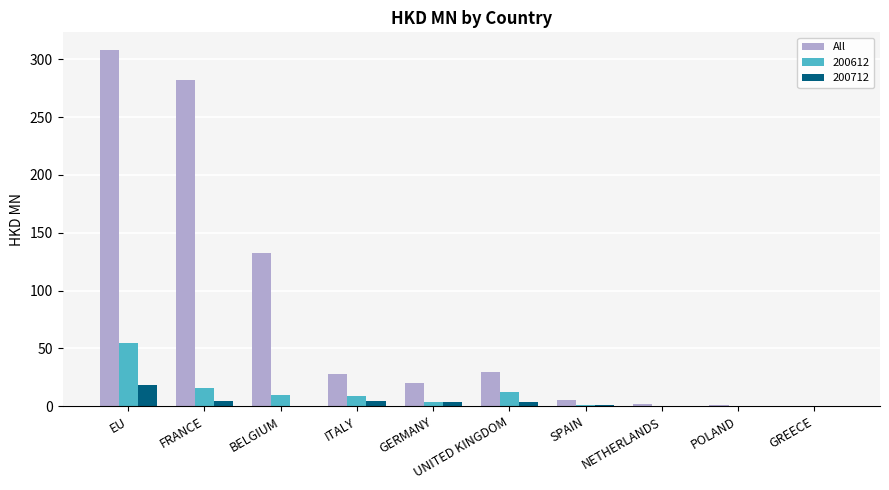

Which series changed the most between BELGIUM and UNITED KINGDOM?

All